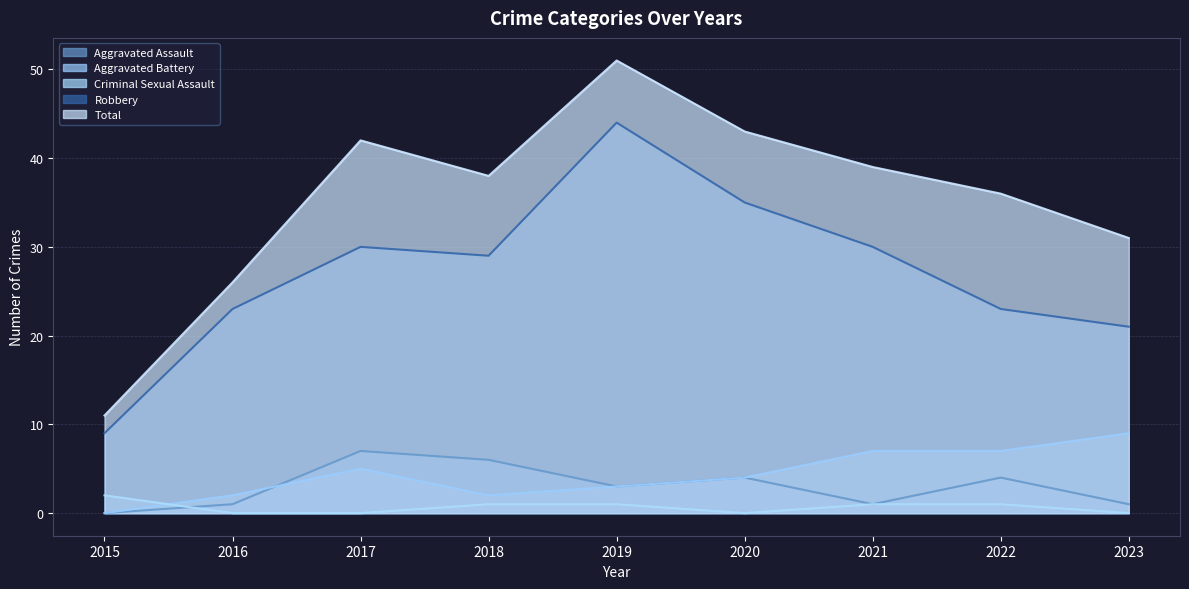

Where is Criminal Sexual Assault nearest to the value 1?

2018